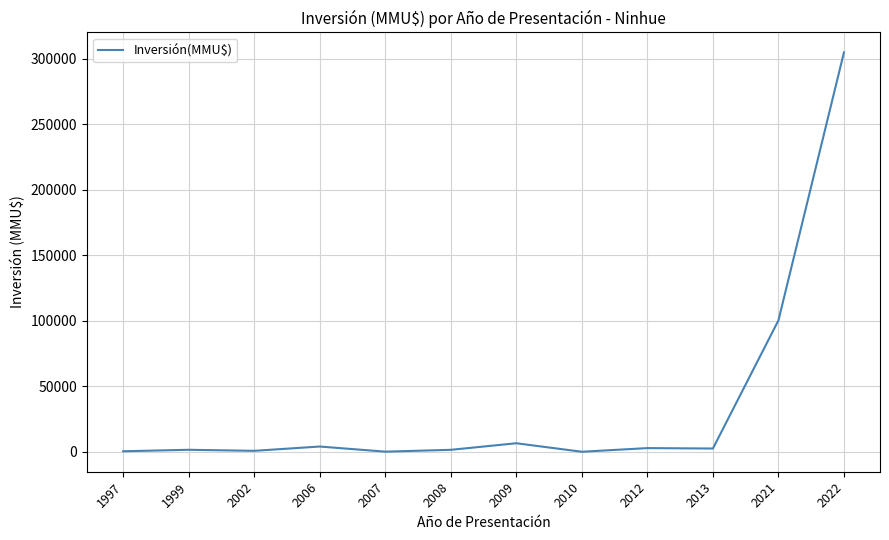

True or false: the data has more than 0 interior local peaks.

True